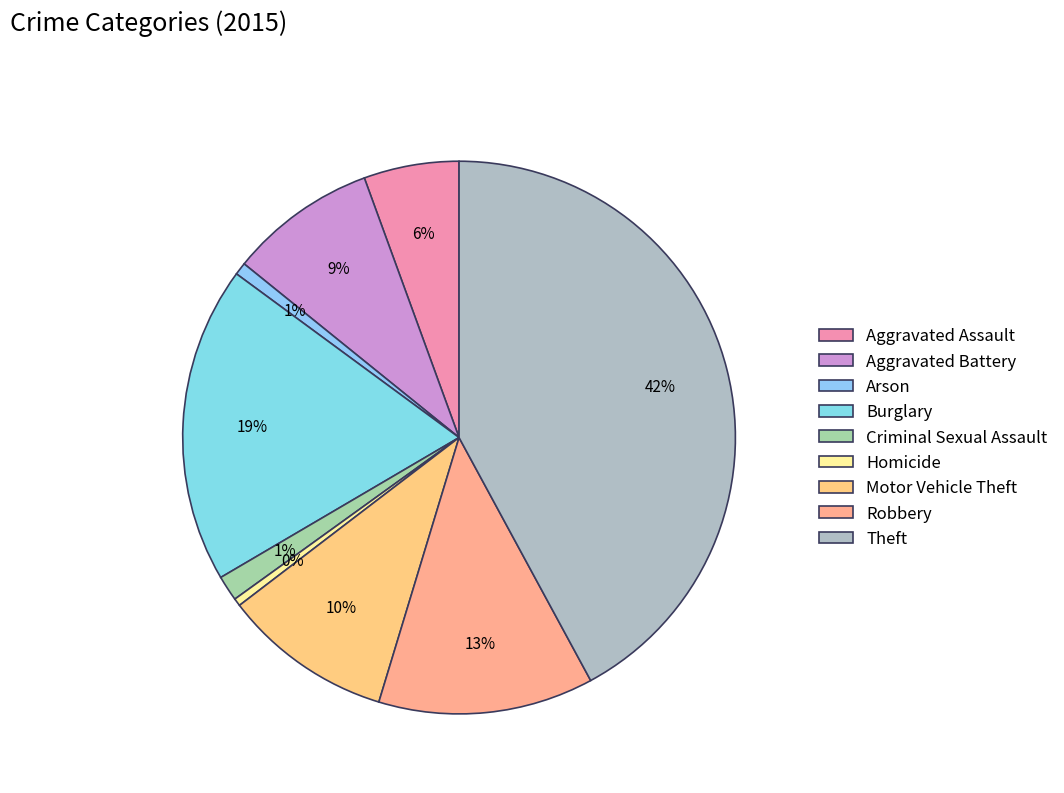

Count the number of slices in the pie.

9